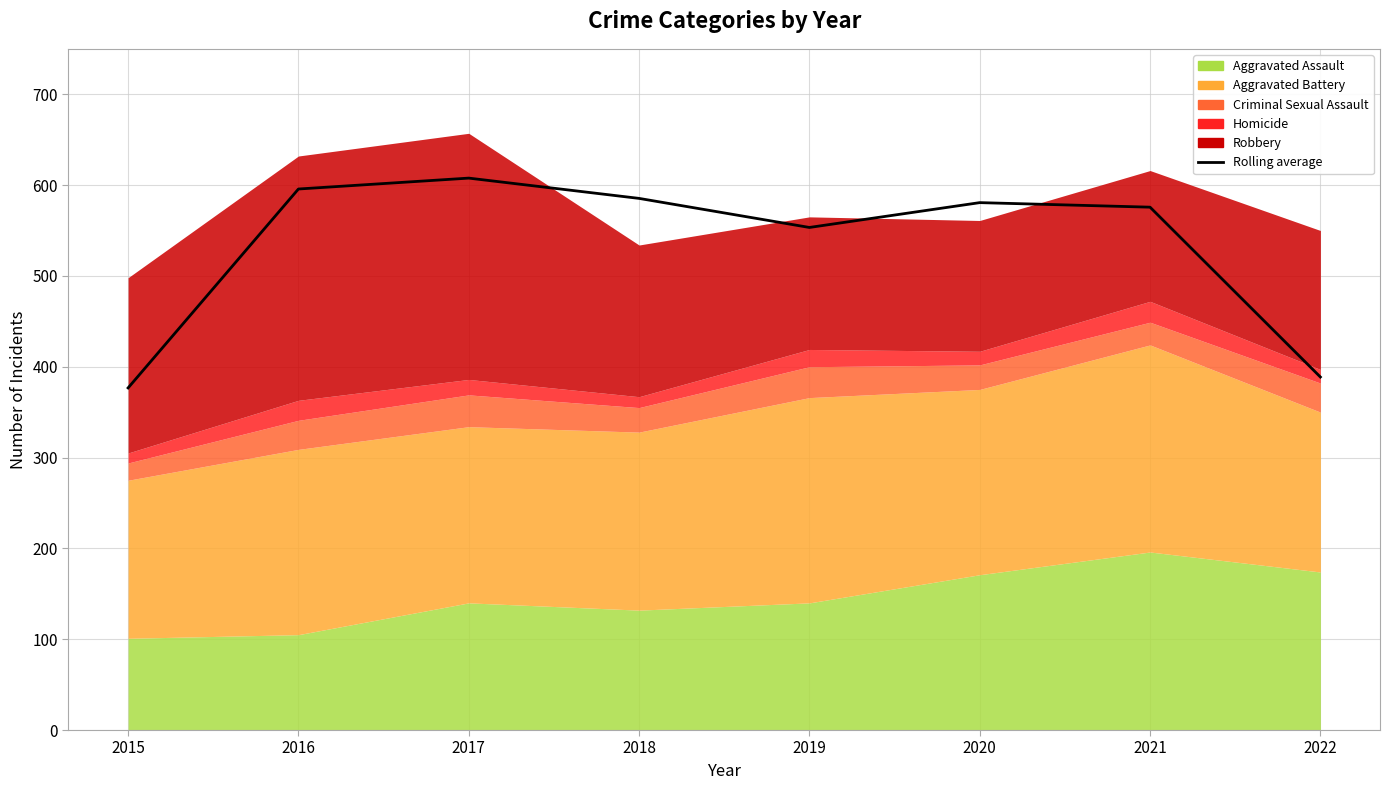

What is the greatest value displayed?

607.7